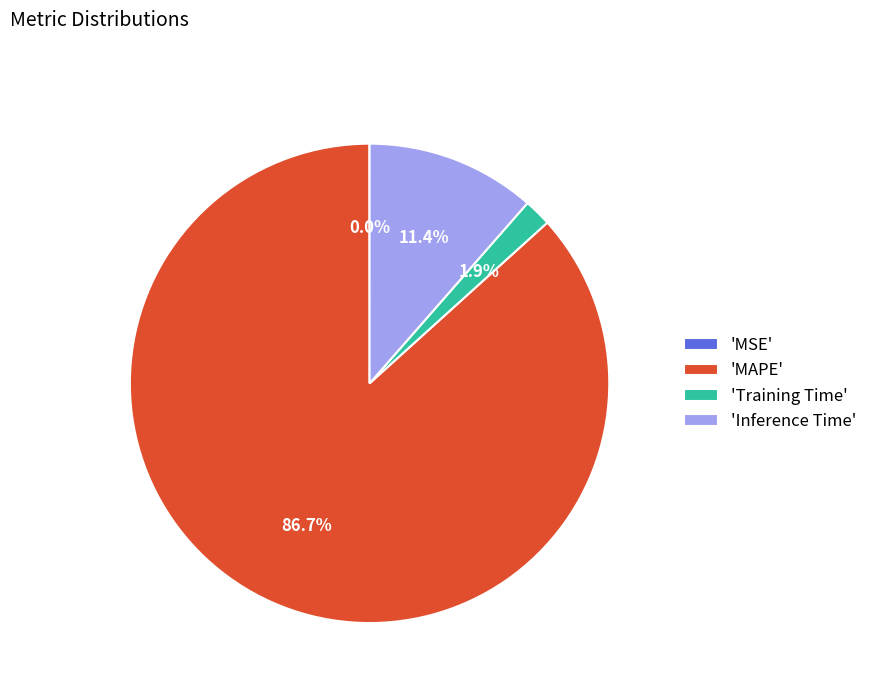

What is the total percentage of 'Inference Time' and 'Training Time'?

13.3%